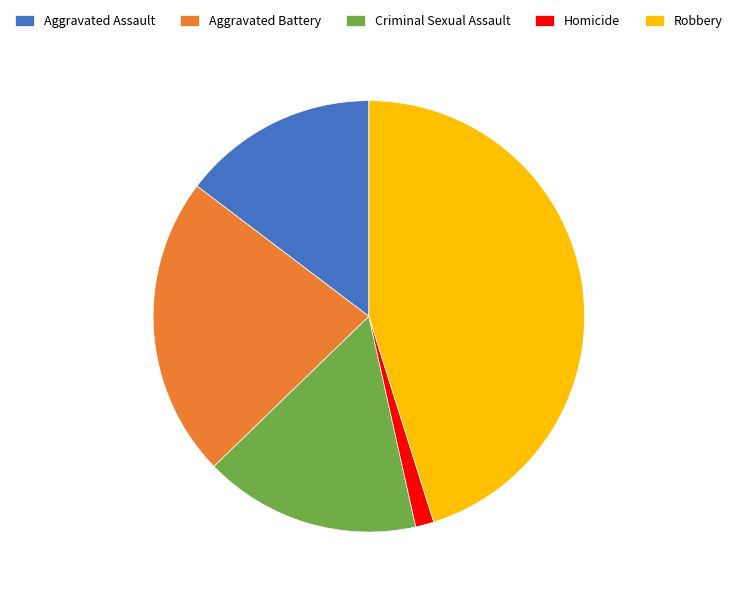

Which has a higher value, Homicide or Criminal Sexual Assault?

Criminal Sexual Assault